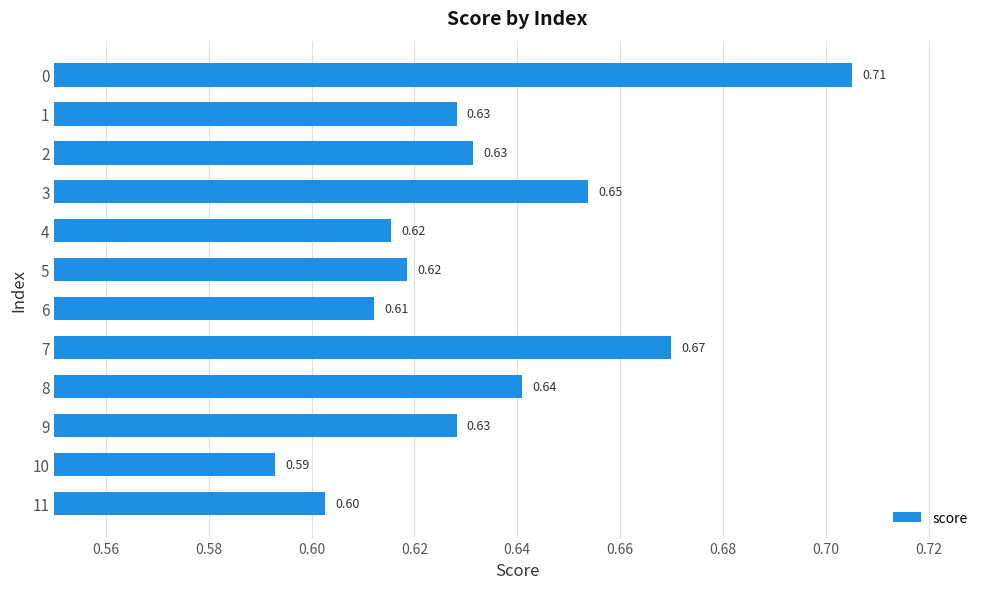

What is the sum of all values?

7.6